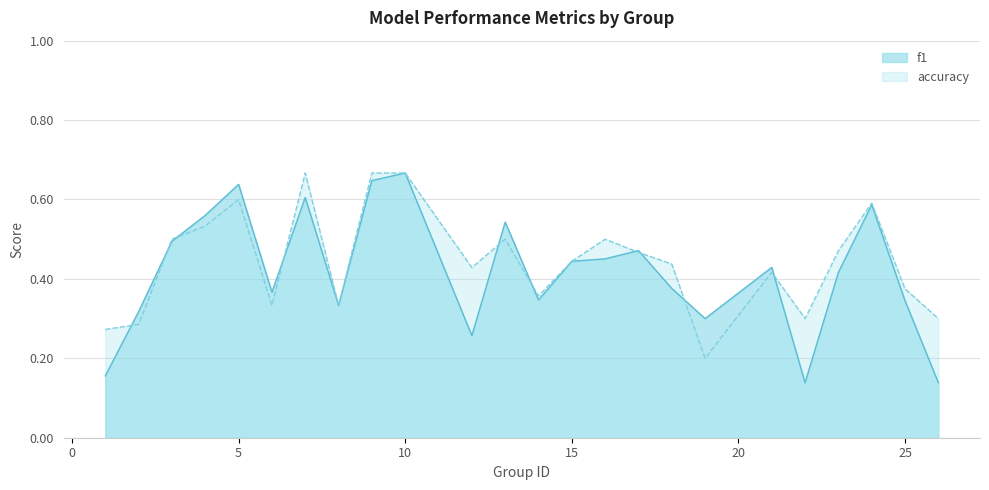

At which category is the sum across all series the highest?

10